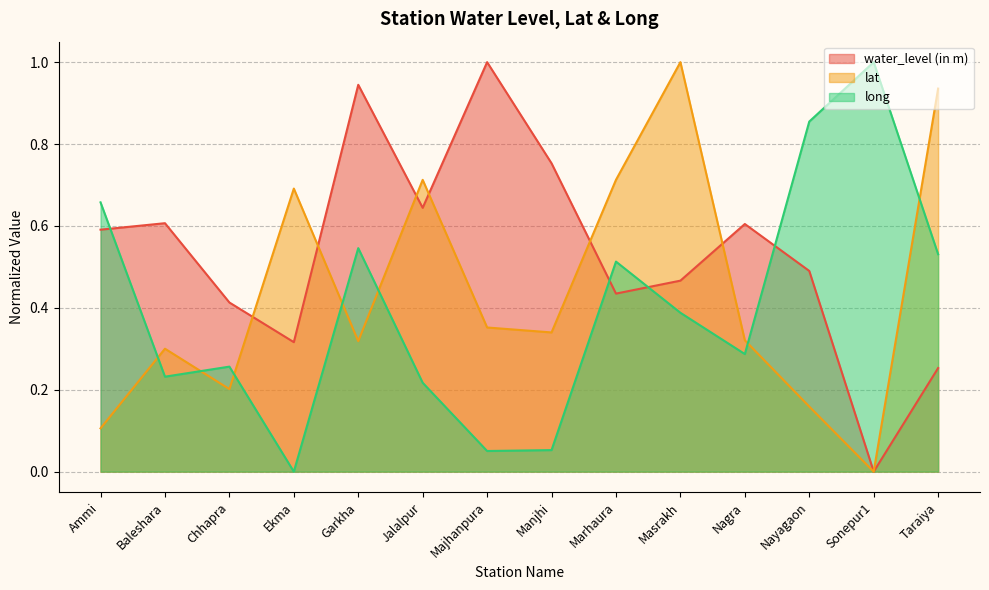

Reading left to right, extract all data points from this chart.

water_level (in m): Ammi=0.6	Baleshara=0.6	Chhapra=0.4	Ekma=0.3	Garkha=0.9	Jalalpur=0.6	Majhanpura=1.0	Manjhi=0.8	Marhaura=0.4	Masrakh=0.5	Nagra=0.6	Nayagaon=0.5	Sonepur1=0.0	Taraiya=0.3
lat: Ammi=0.1	Baleshara=0.3	Chhapra=0.2	Ekma=0.7	Garkha=0.3	Jalalpur=0.7	Majhanpura=0.4	Manjhi=0.3	Marhaura=0.7	Masrakh=1.0	Nagra=0.3	Nayagaon=0.2	Sonepur1=0.0	Taraiya=0.9
long: Ammi=0.7	Baleshara=0.2	Chhapra=0.3	Ekma=0.0	Garkha=0.5	Jalalpur=0.2	Majhanpura=0.1	Manjhi=0.1	Marhaura=0.5	Masrakh=0.4	Nagra=0.3	Nayagaon=0.9	Sonepur1=1.0	Taraiya=0.5